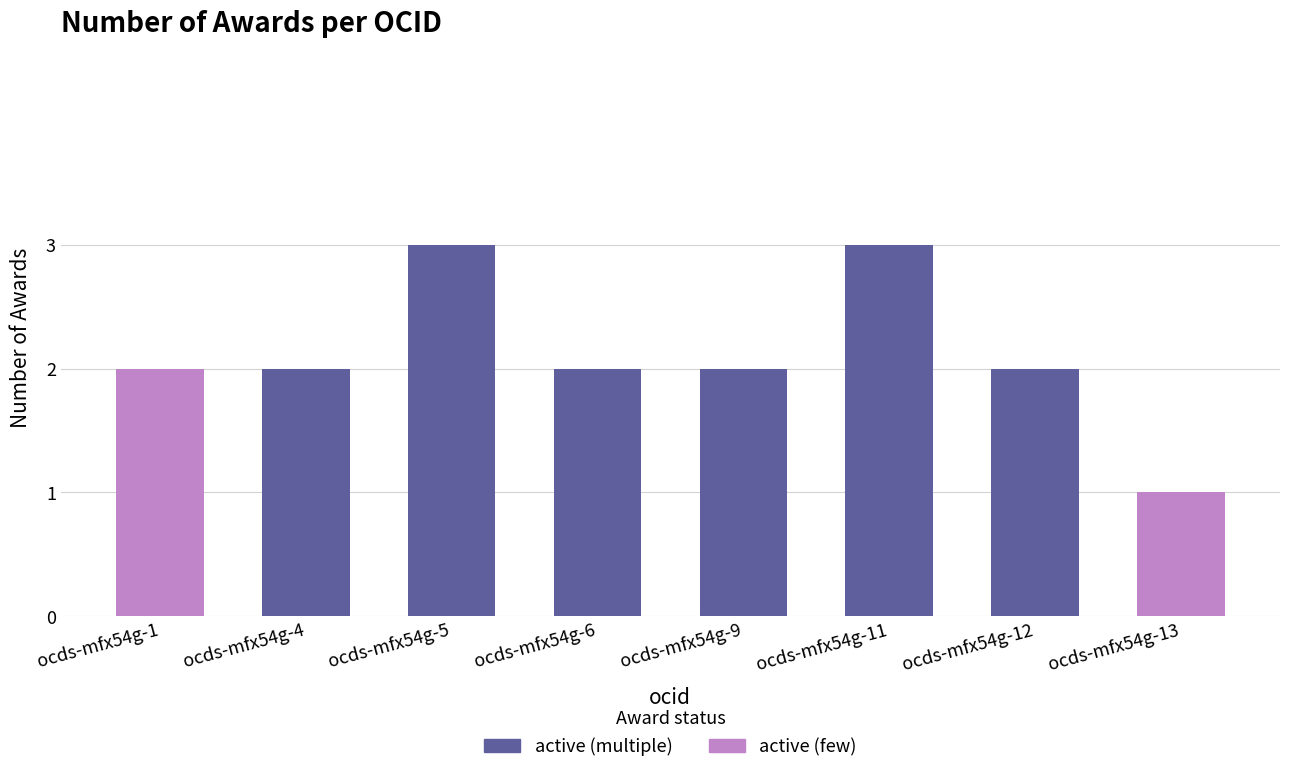

What is the change in value from ocds-mfx54g-5 to ocds-mfx54g-12?

-1